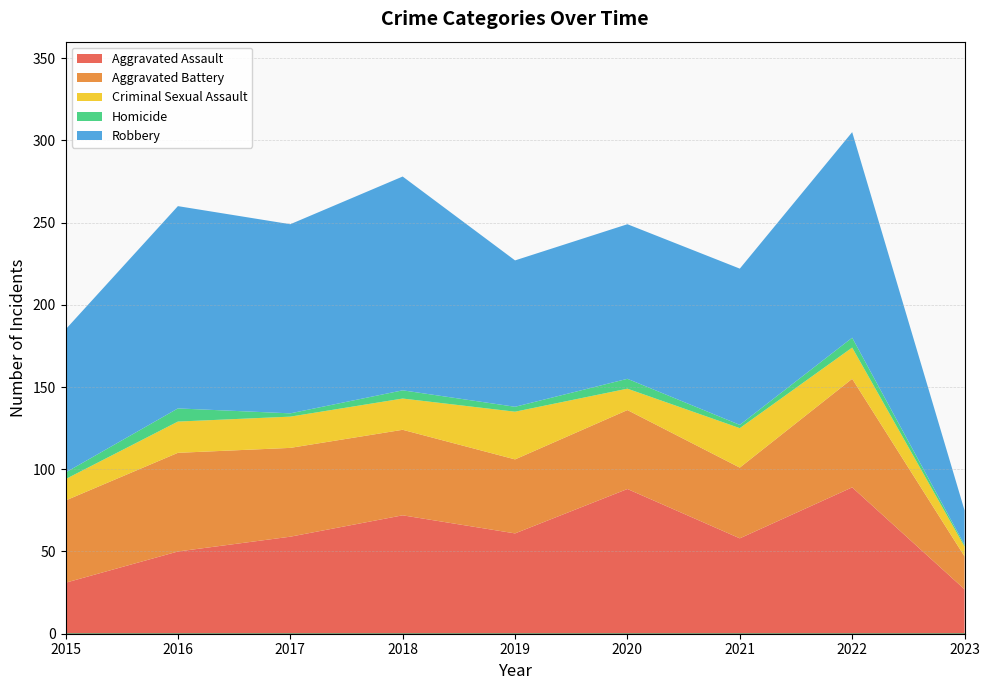

Is the value of Aggravated Assault at 2023 greater than the value of Aggravated Battery at 2017?

No